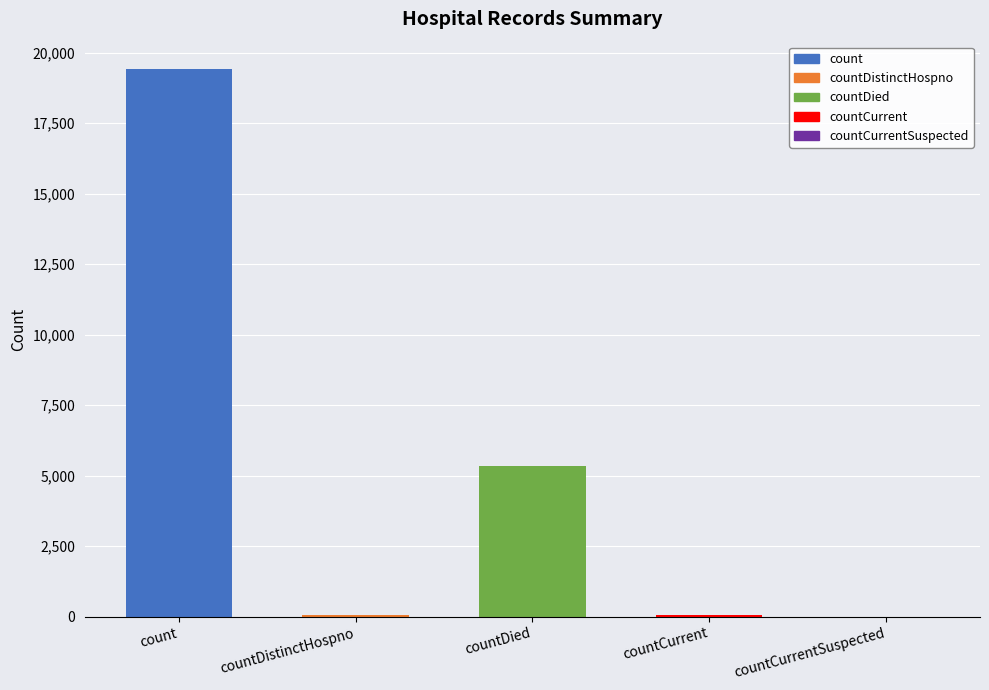

Which label corresponds to the largest value in the chart?

count